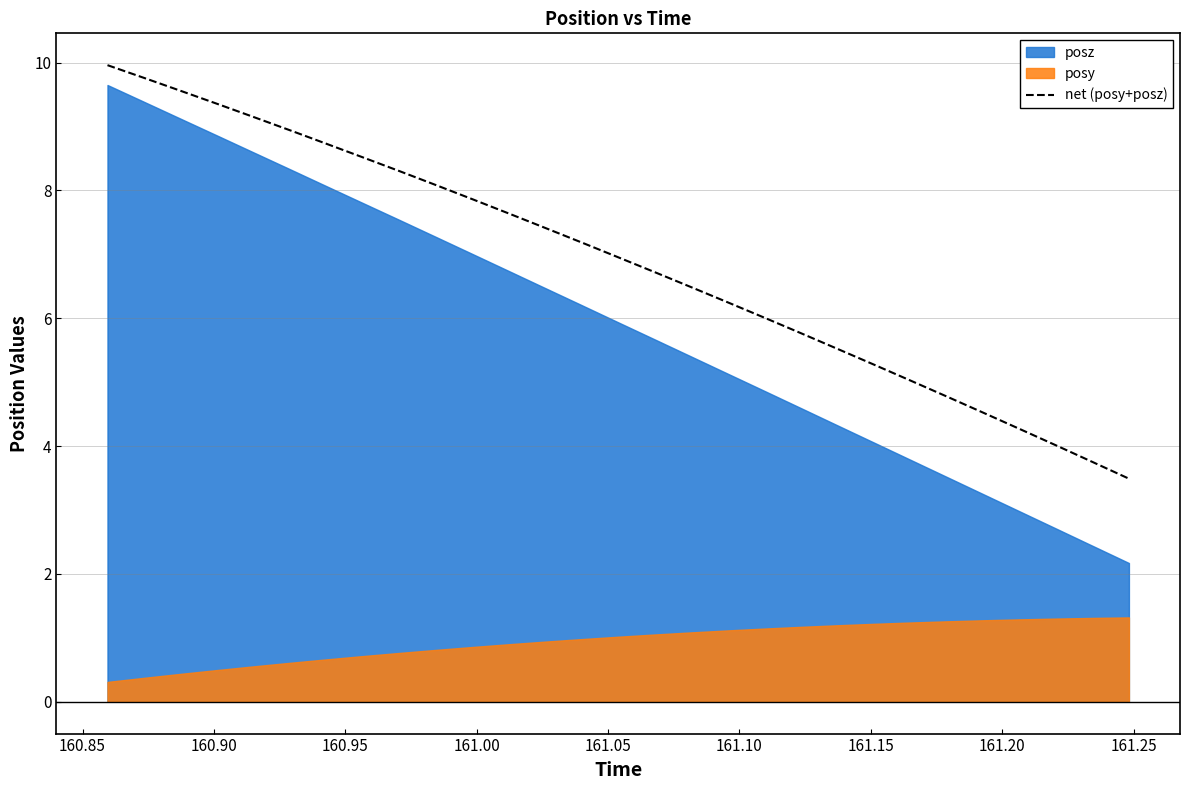

How many lines are shown in the chart?

1